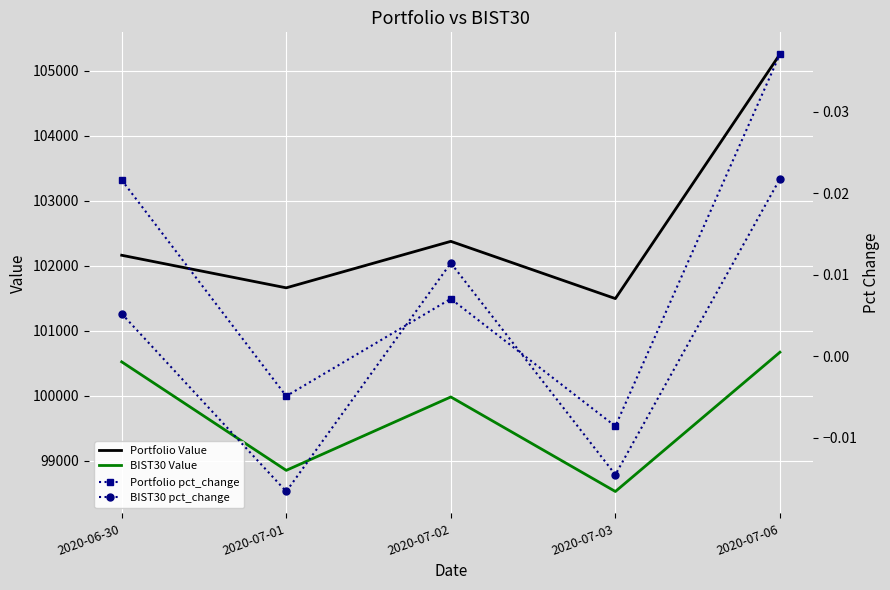

Which series changed the most between 2020-06-30 and 2020-07-01?

BIST30 Value